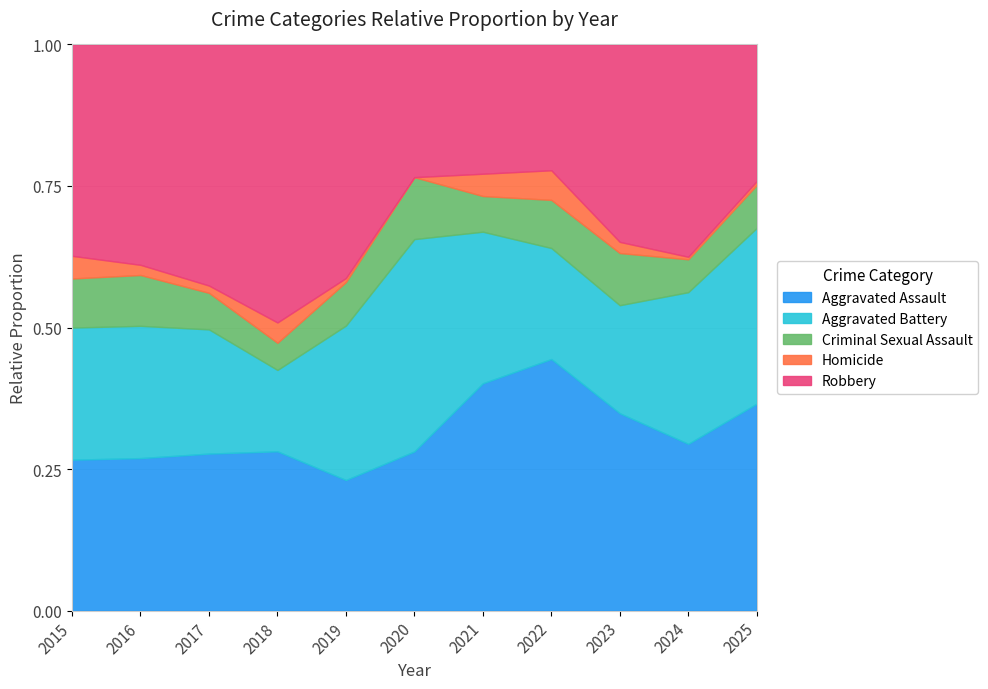

How many distinct data groups are displayed?

5